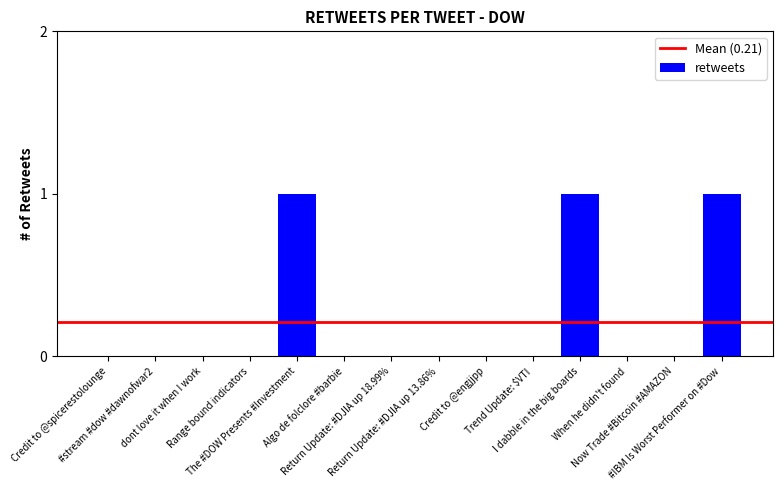

The chart shows a value of 0 at The #DOW Presents #Investment. True or false?

False